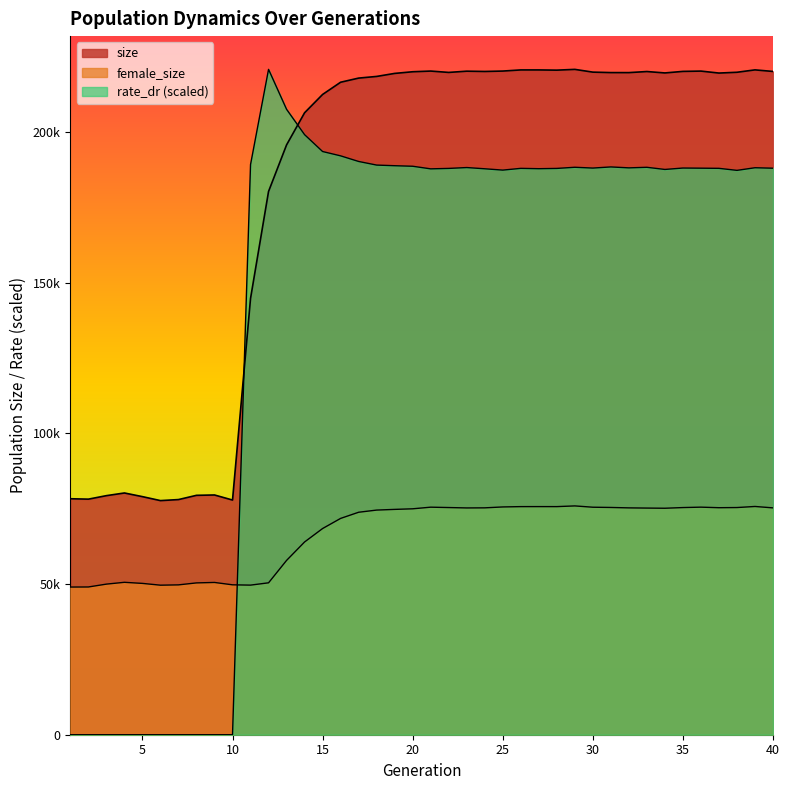

At which category is the sum across all series the highest?

29